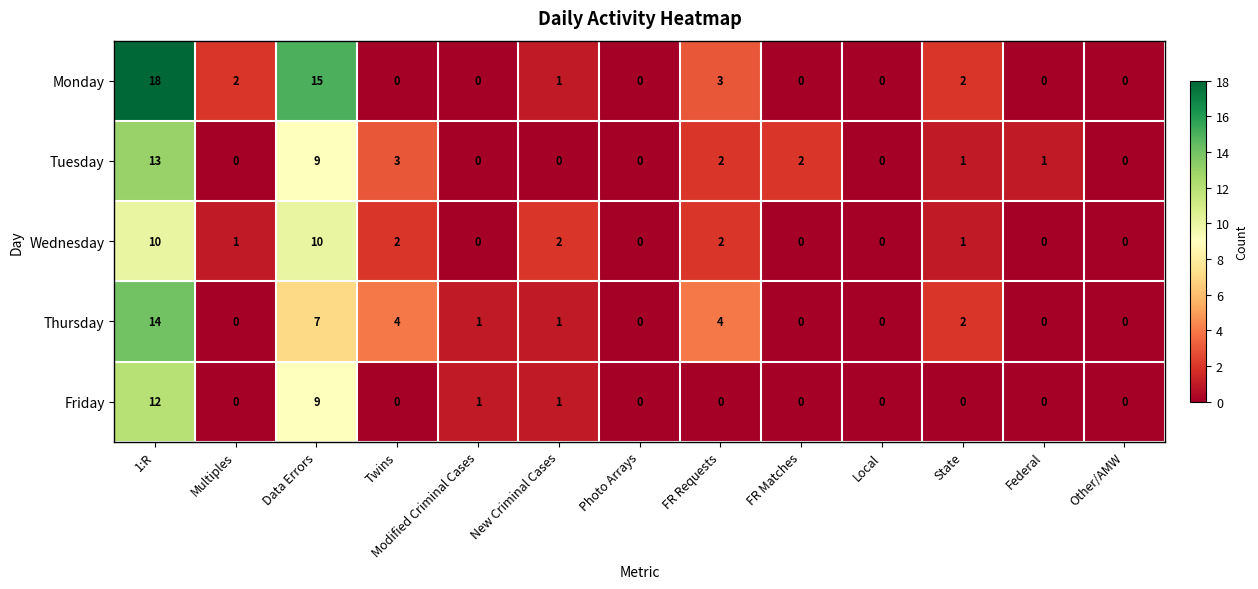

What is the total value across all series at 1:R?

67